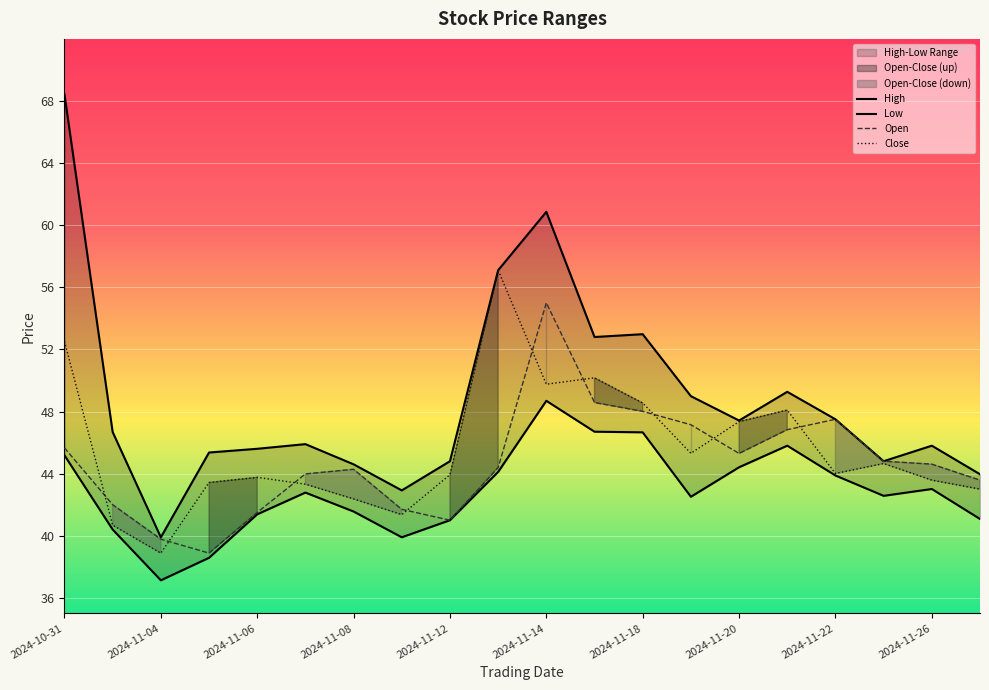

What is the average value of the low series?

42.9